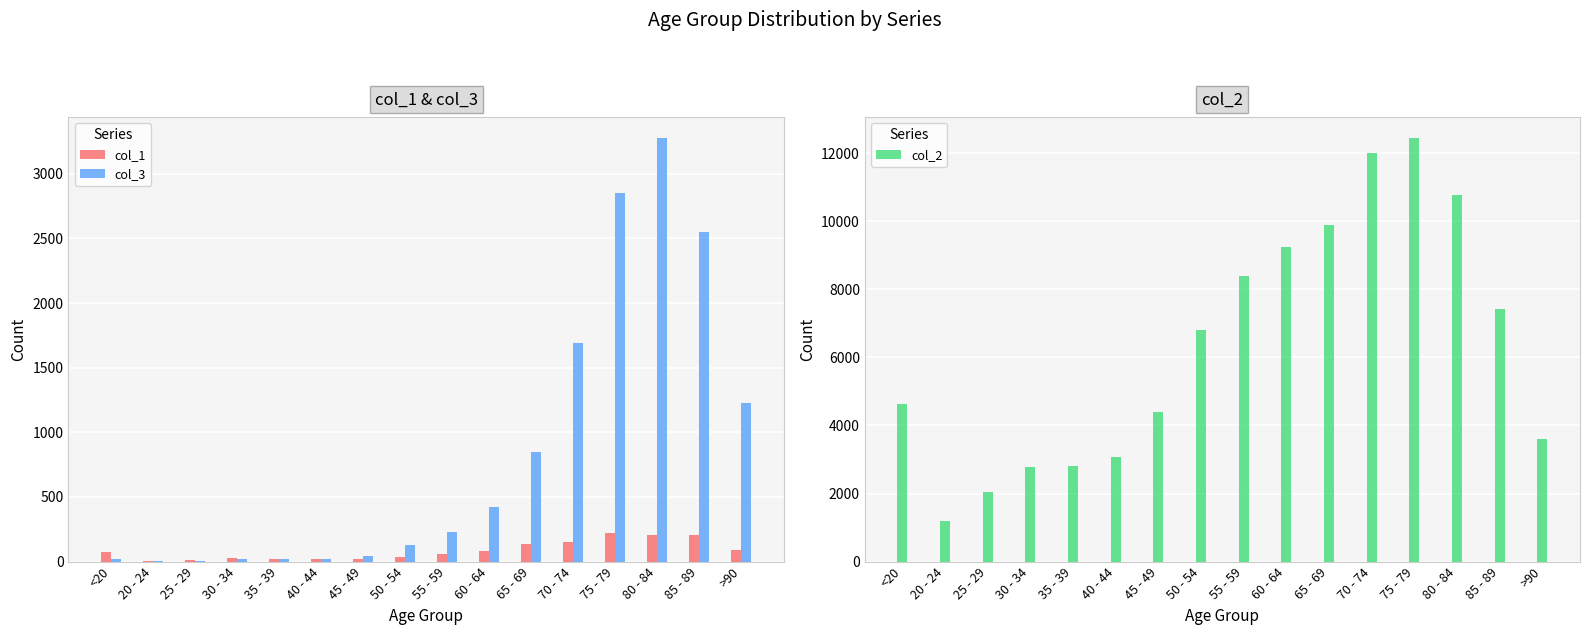

How many bars are there in total?

48